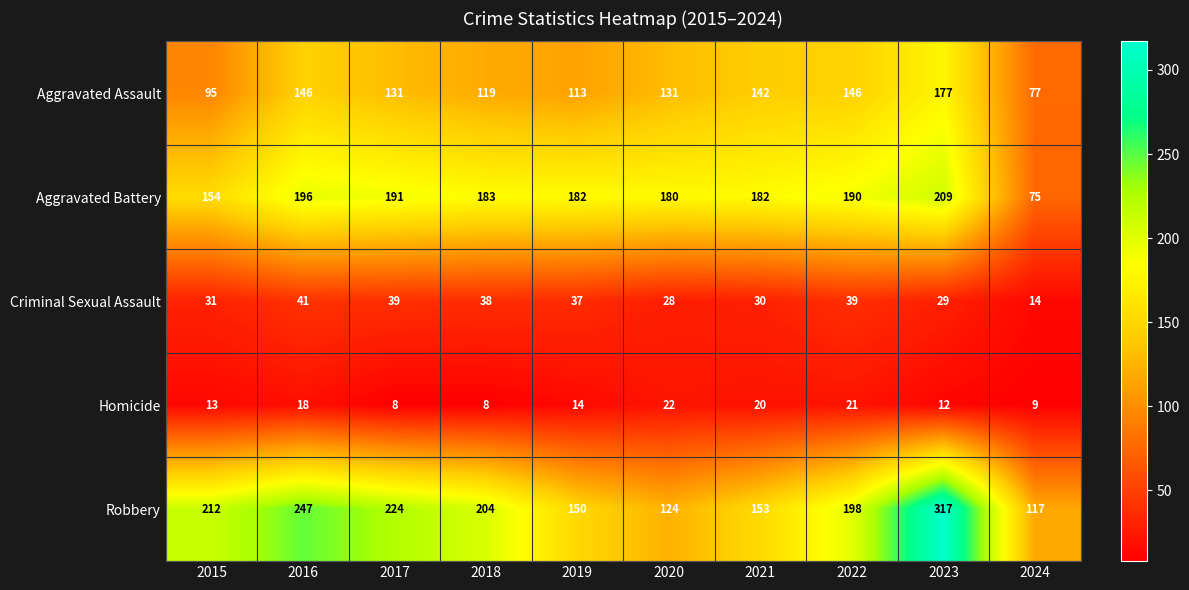

What is the smallest value displayed?

8